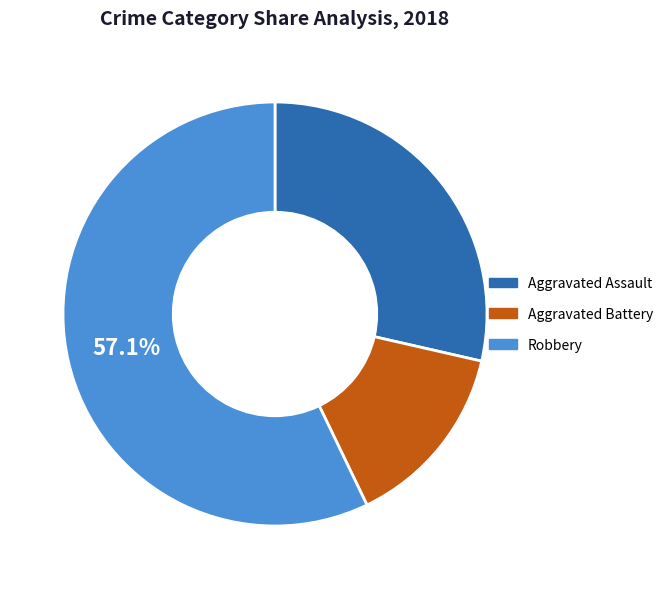

The Aggravated Battery slice represents 14% of the pie. True or false?

True